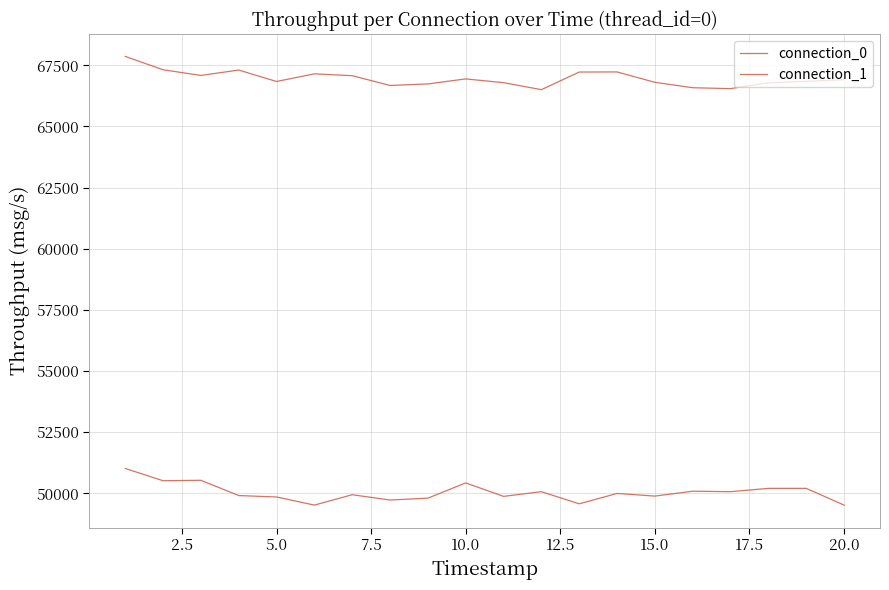

Does the chart have visible grid lines?

Yes